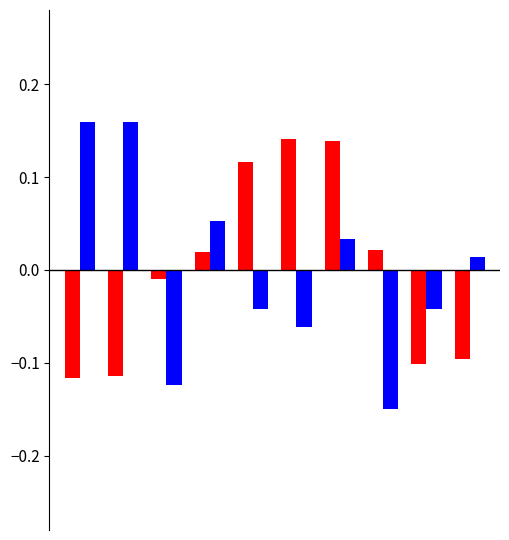

Is it true that Middelvind equals 0.3 at 0?

False